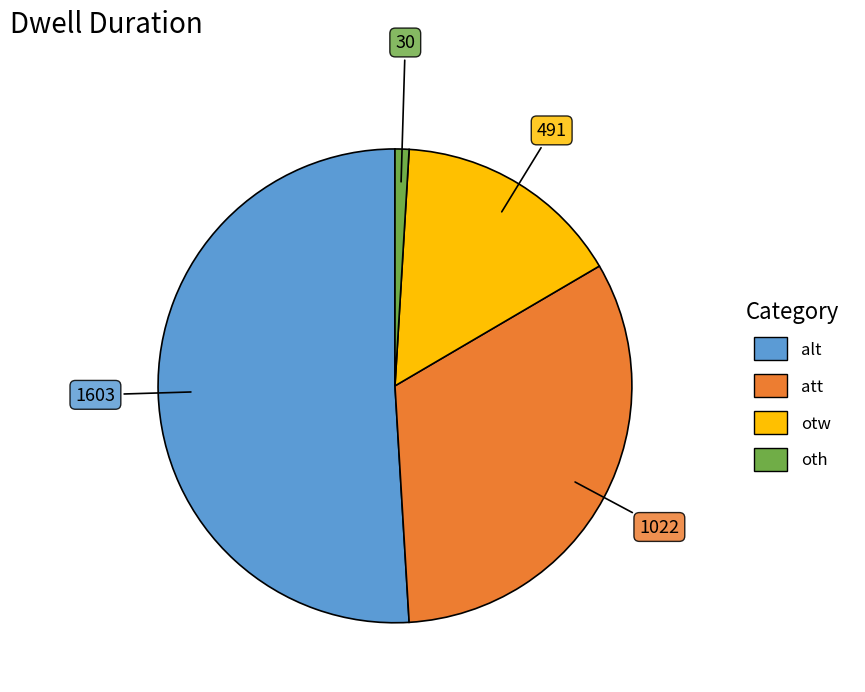

Is the sum of otw and oth greater than half?

No